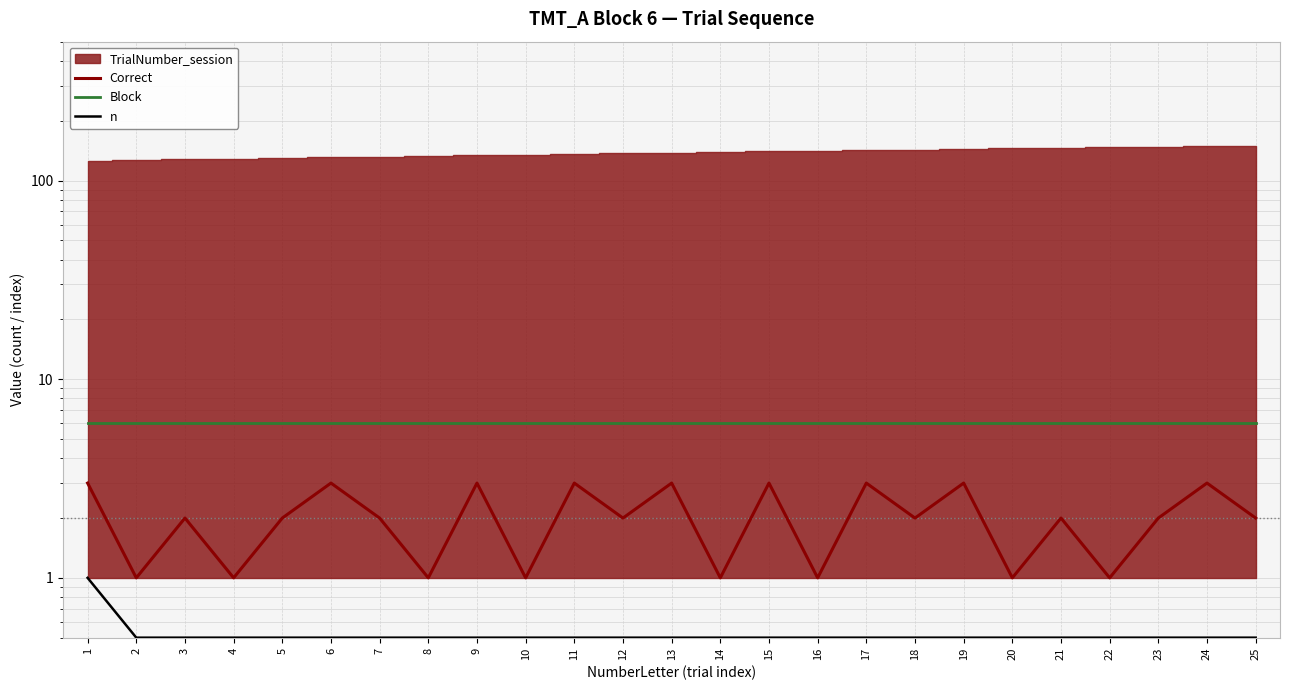

Is it true that n equals 0.5 at 19?

True